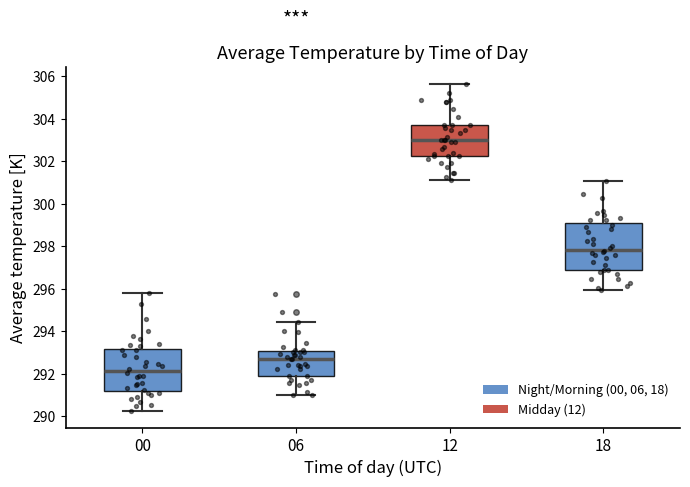

Where does the lower whisker of the box at x = 00 end on the y-axis? The values are not printed on the chart, so give them approximately, as read against the axis.

290.2